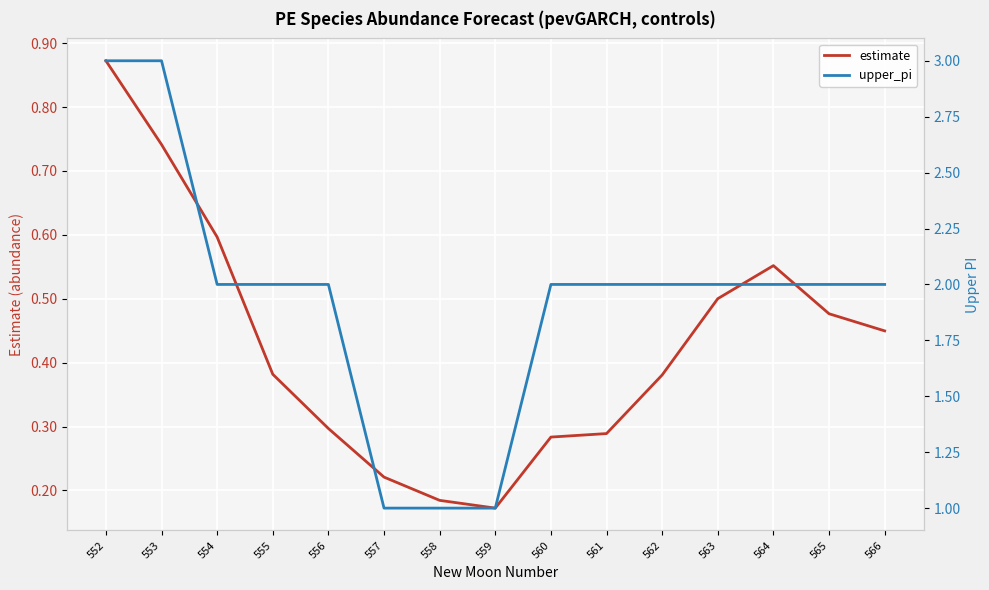

At which label does estimate reach its peak?

552